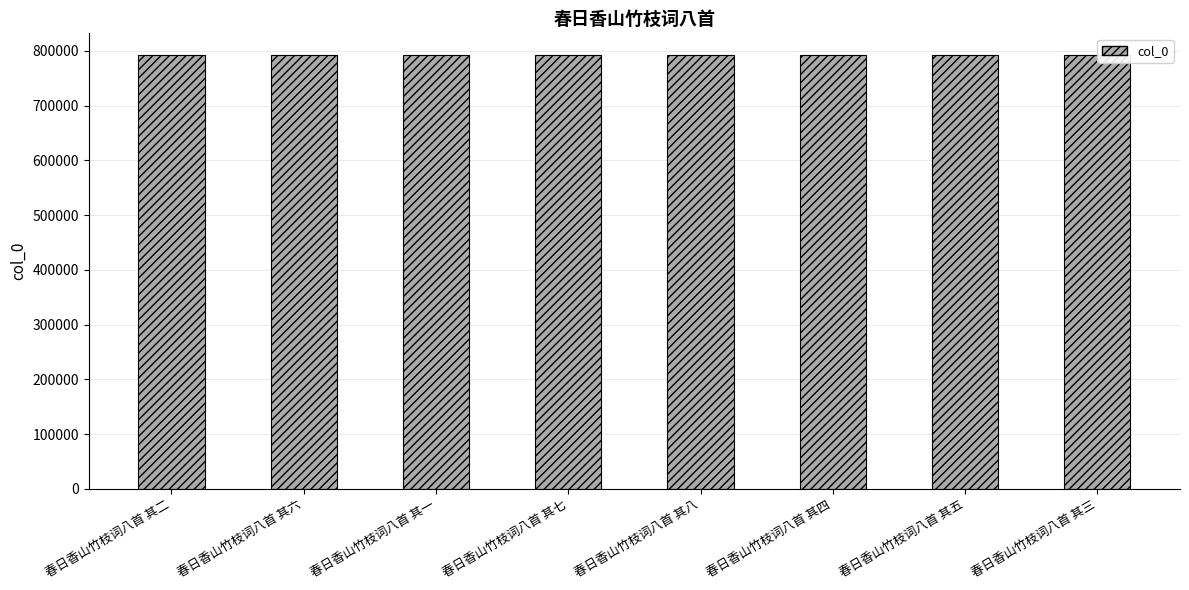

Does the chart contain stacked bars?

No